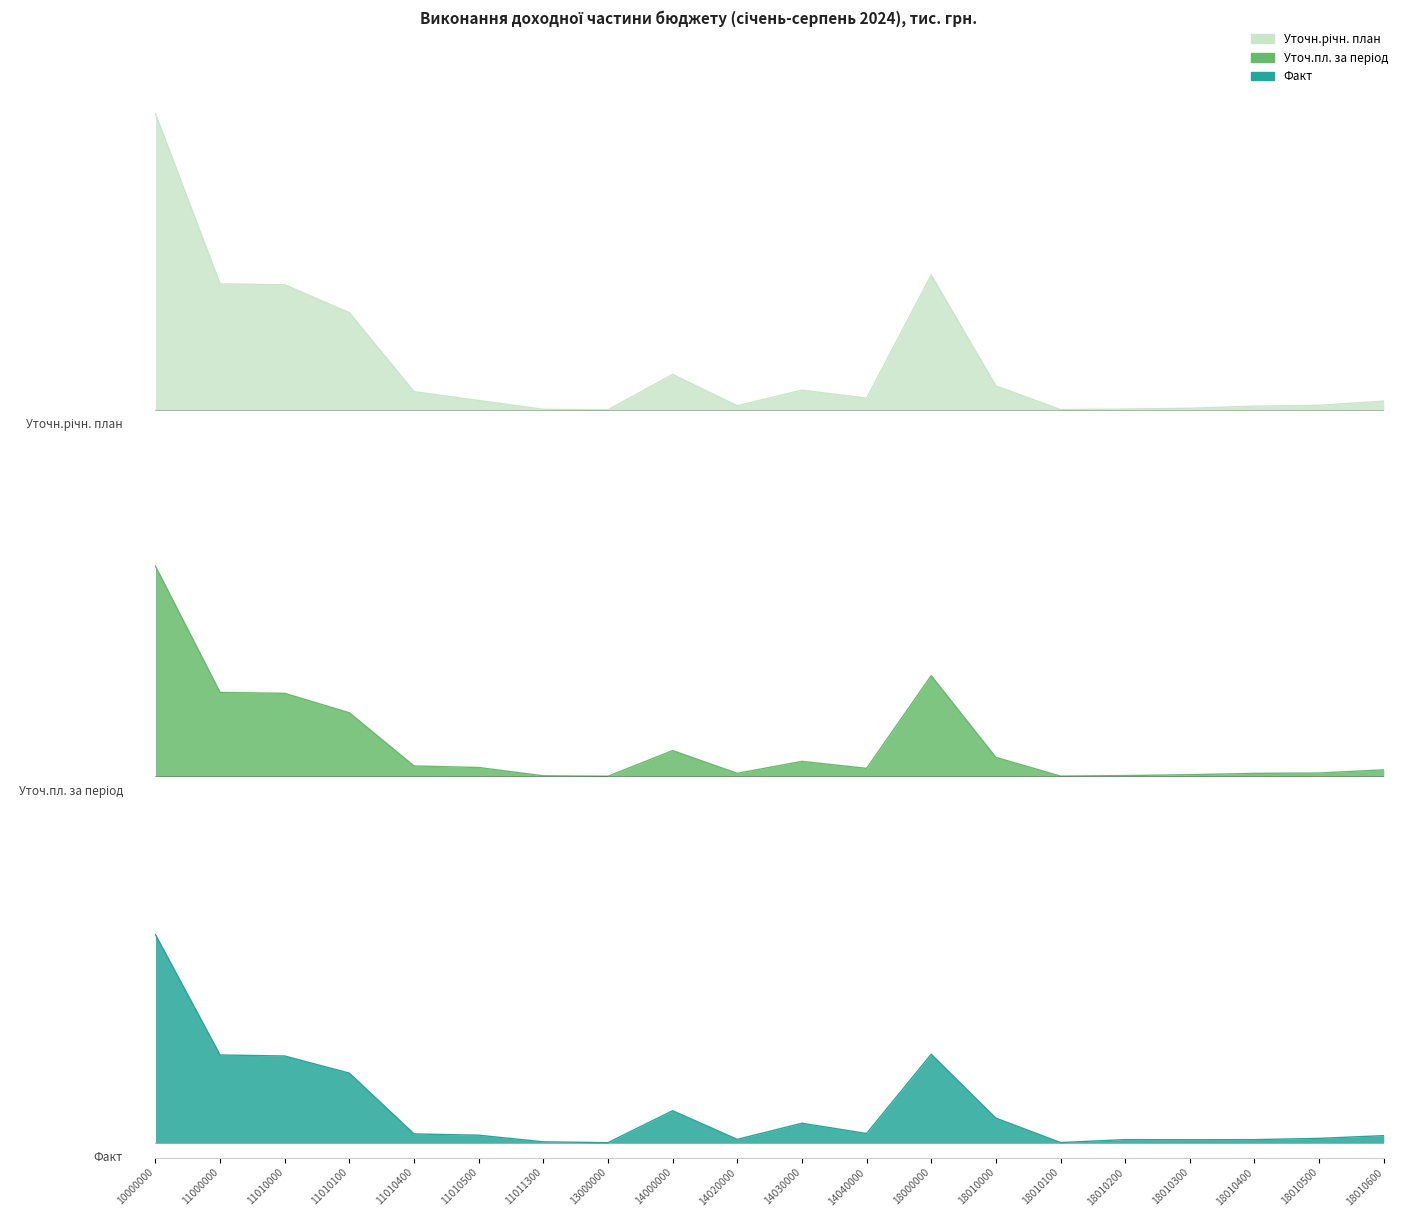

What is the average value of the Уточ.пл. за період series?

0.1